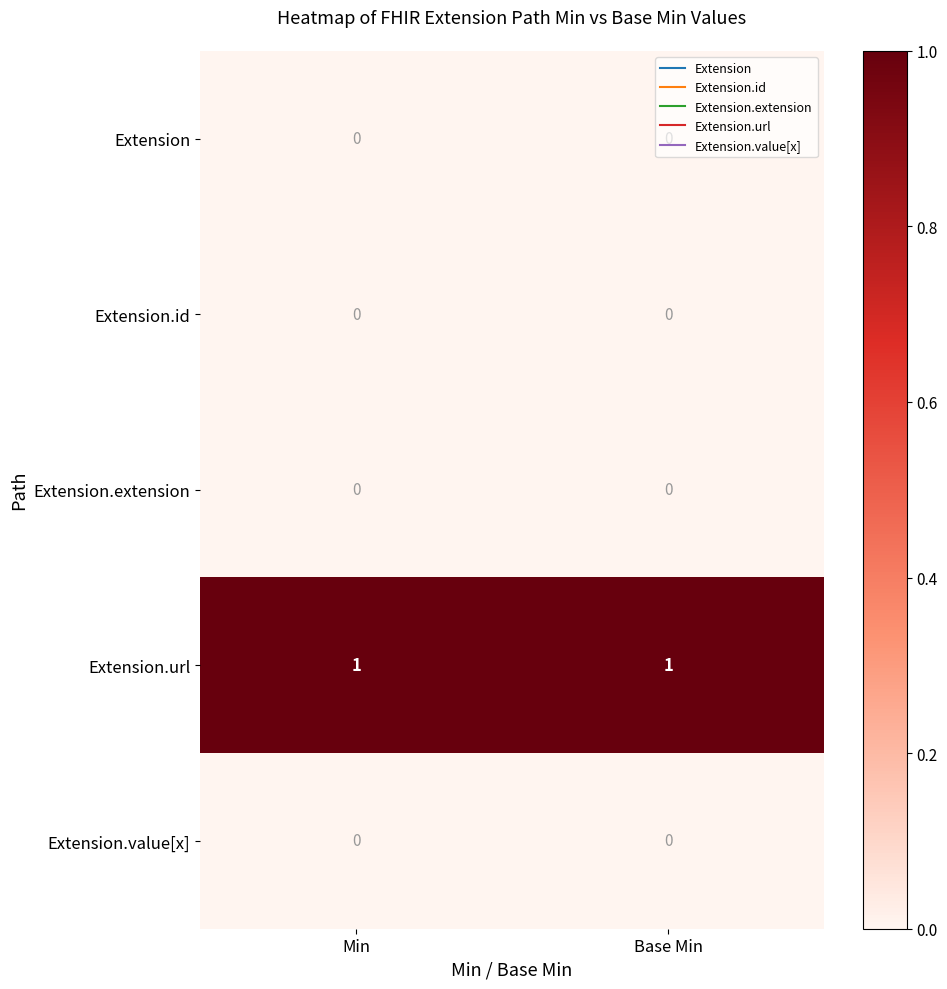

The value of Extension.value[x] at Min is 0. True or false?

True